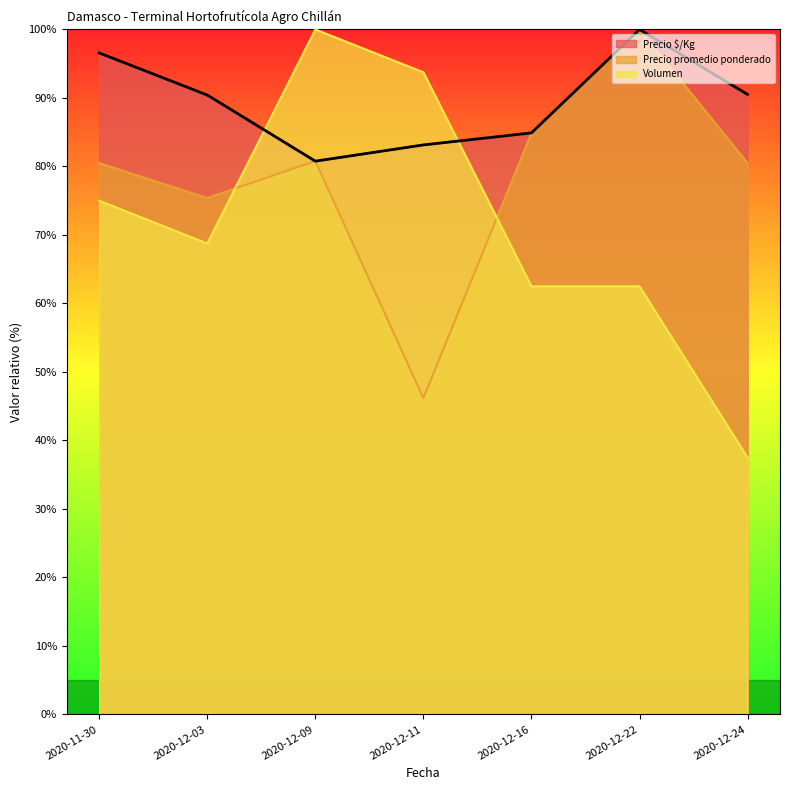

Which series reaches the minimum Y coordinate?

Volumen